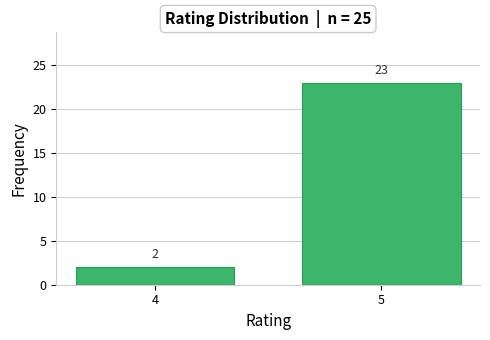

Reading left to right, list all the values displayed in this chart.

4=2	5=23